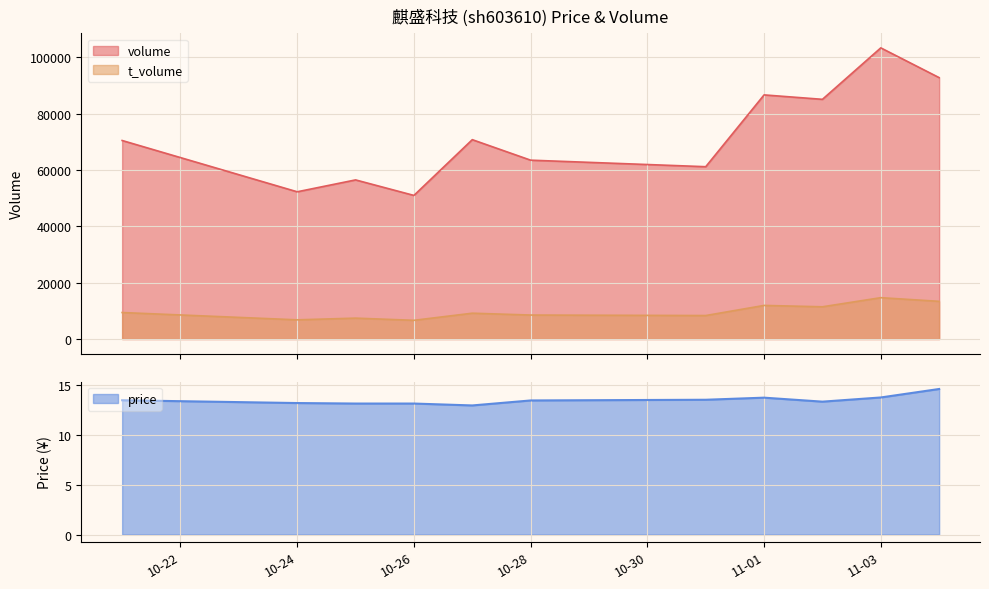

What is the maximum value for volume?

103373